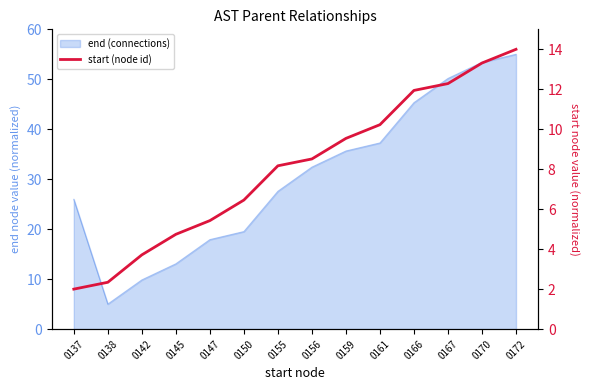

How many lines are shown in the chart?

1